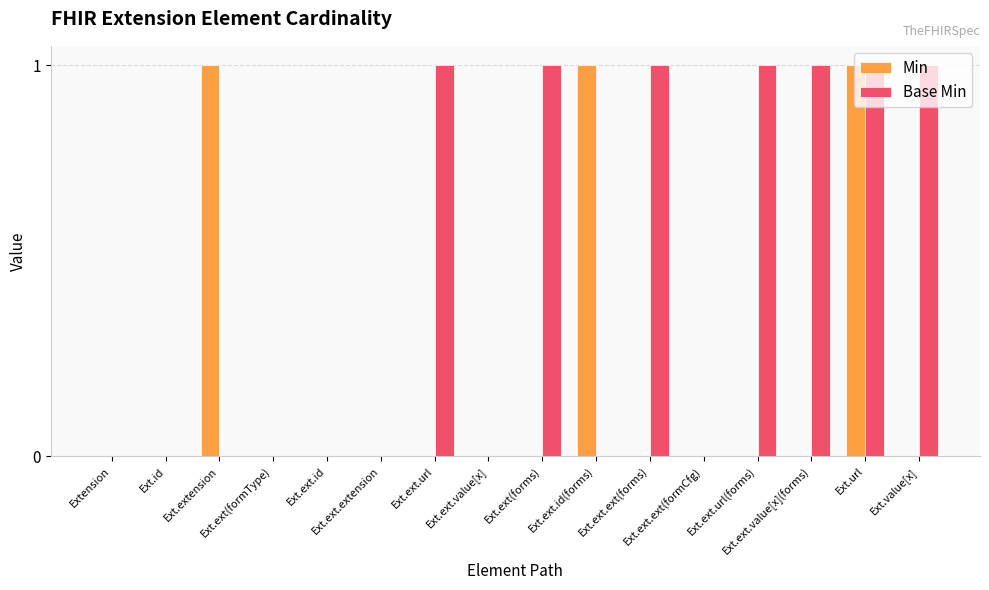

What is the sum of all Min values?

3